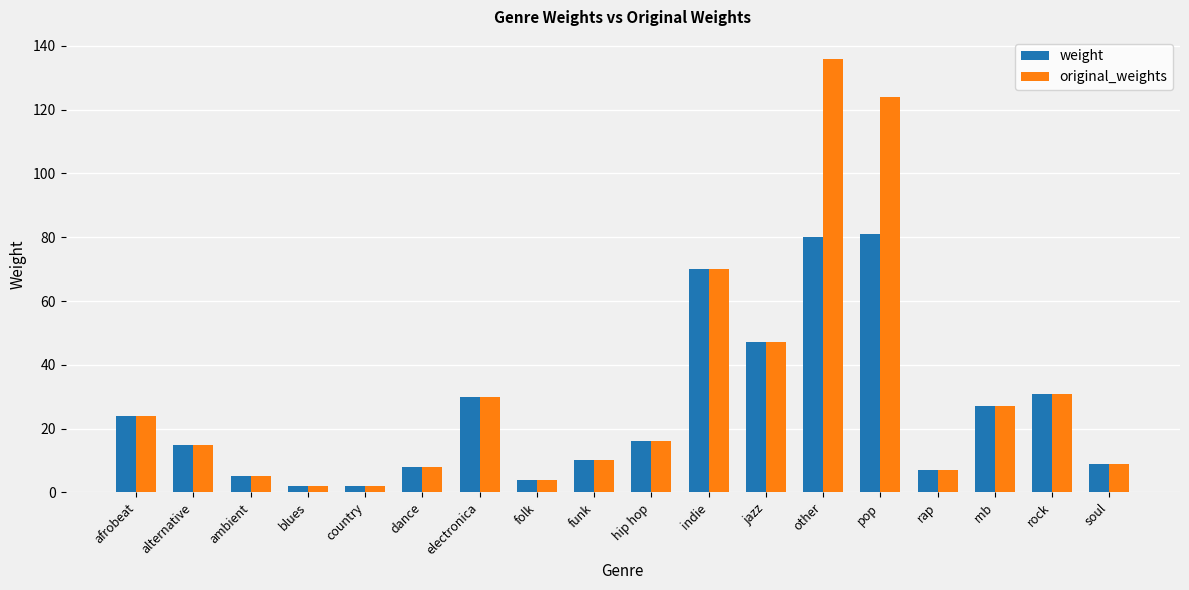

At which label does weight first exceed 16?

afrobeat